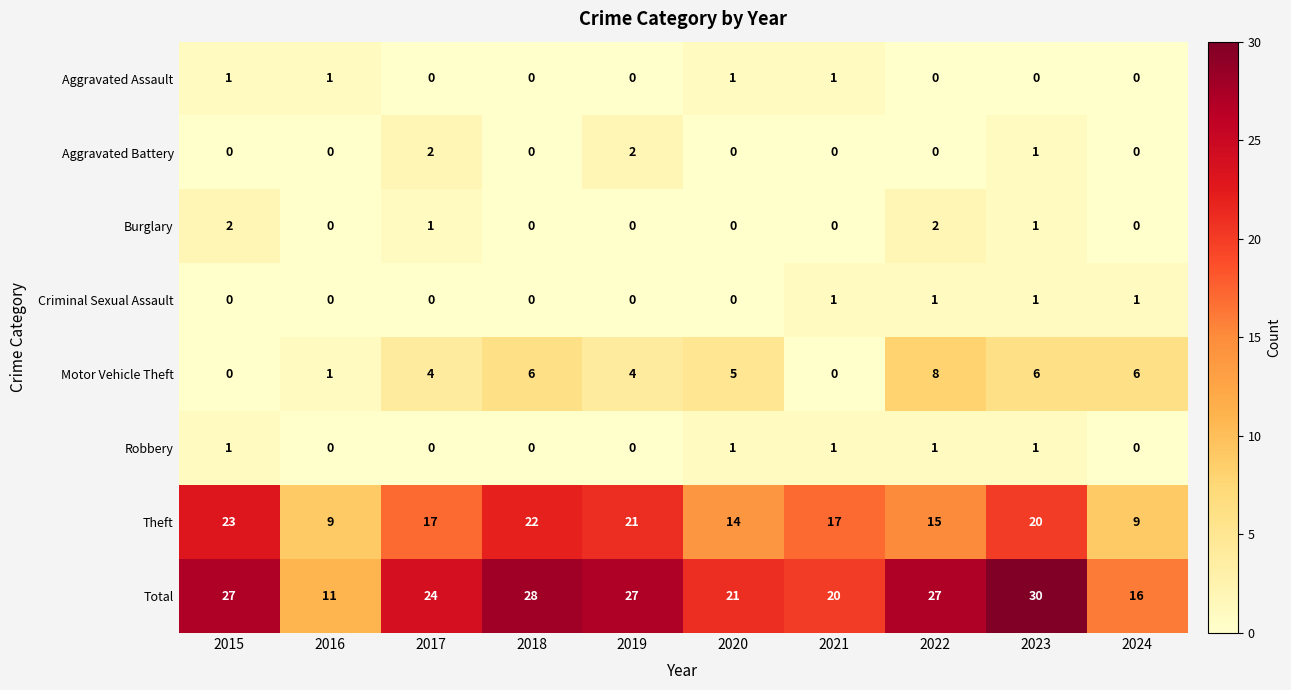

Which label corresponds to the largest value in the chart?

2023